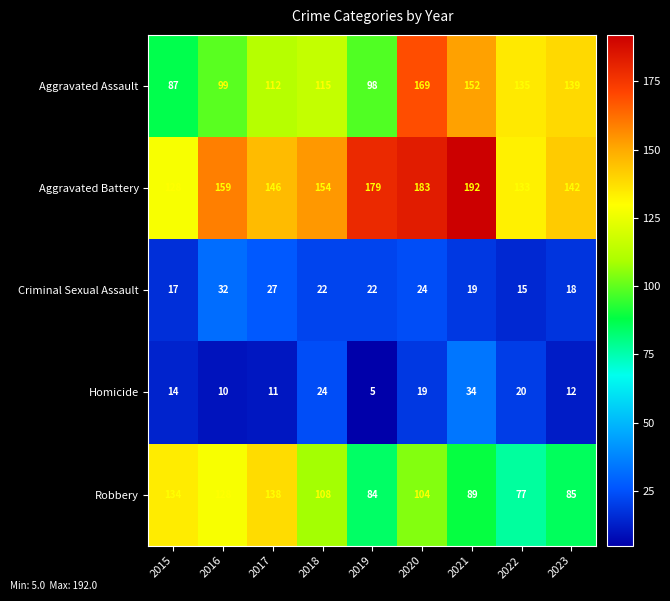

How many categories are shown in the chart?

9